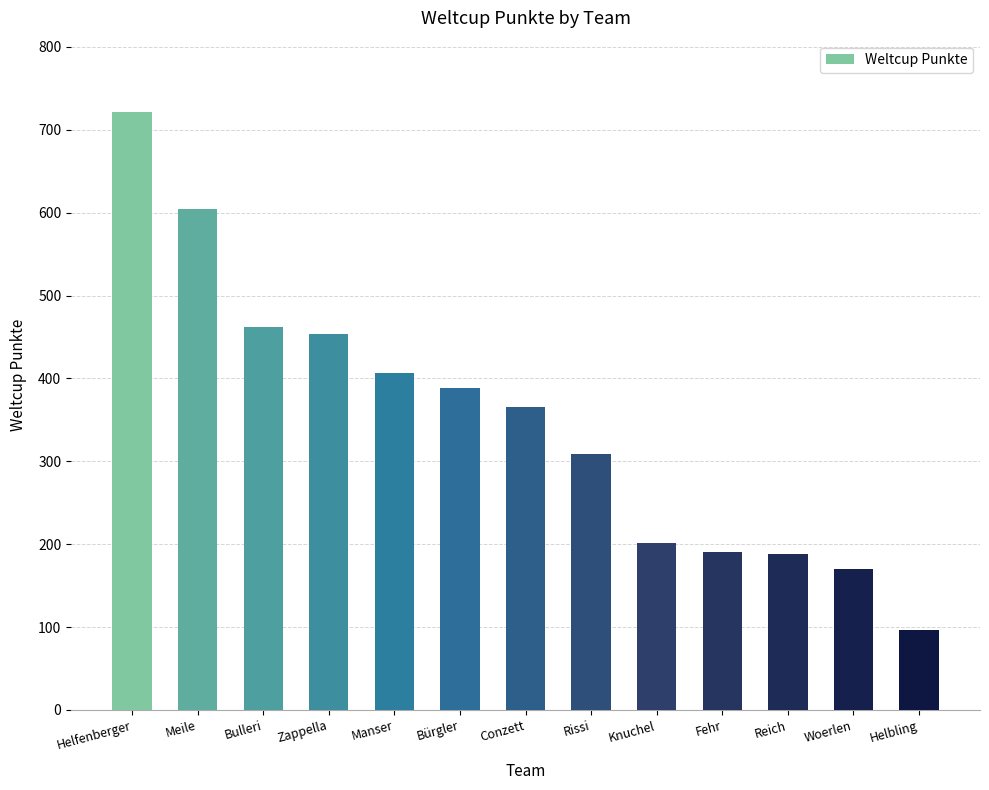

How many data points are less than 365?

6